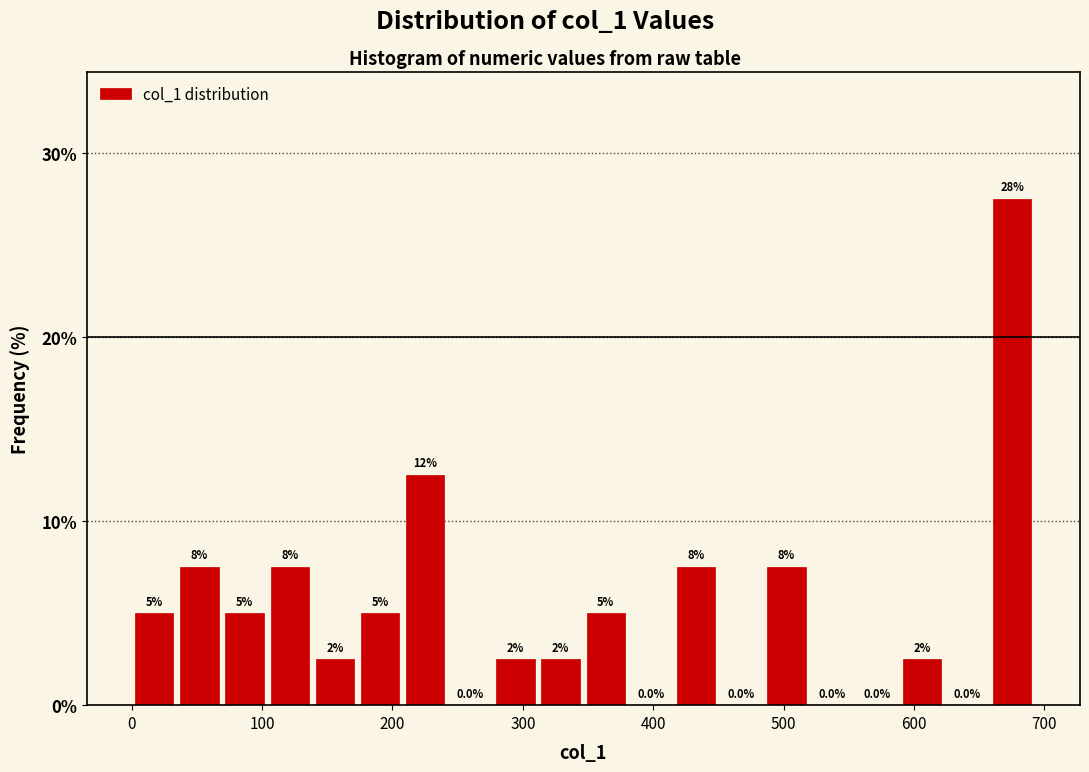

Around what value on the x-axis is the tallest bar? Give the approximate position of its centre, as read against the axis.

680